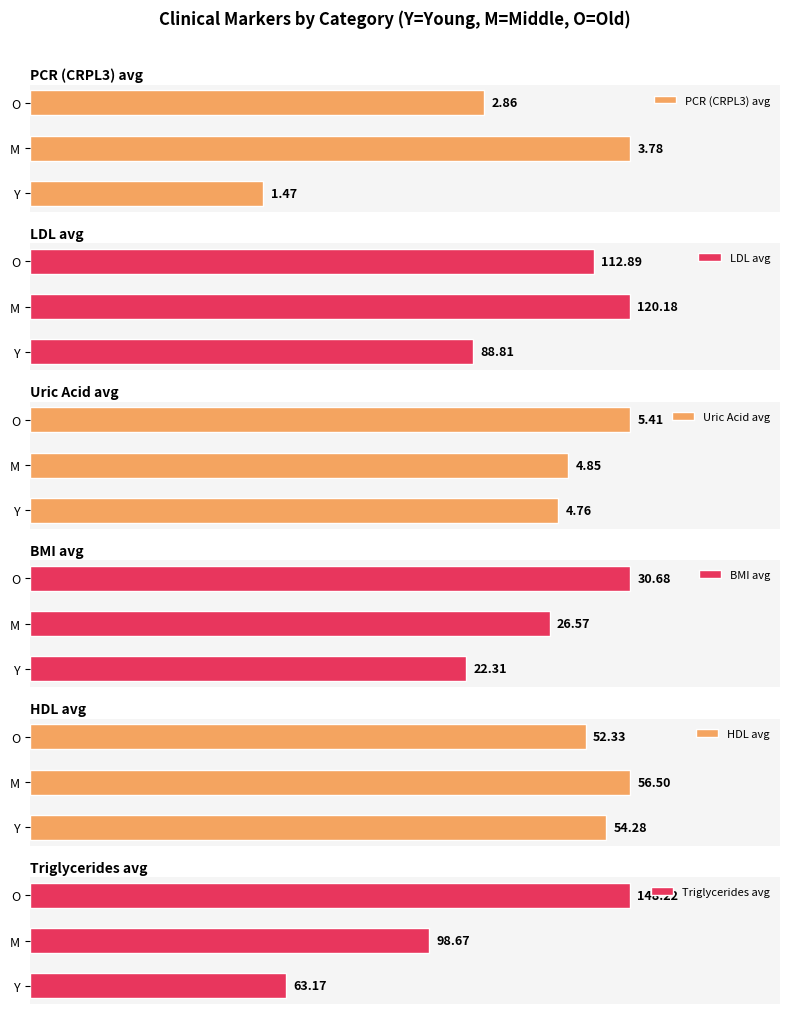

At which label is Uric Acid avg closest to 5?

M